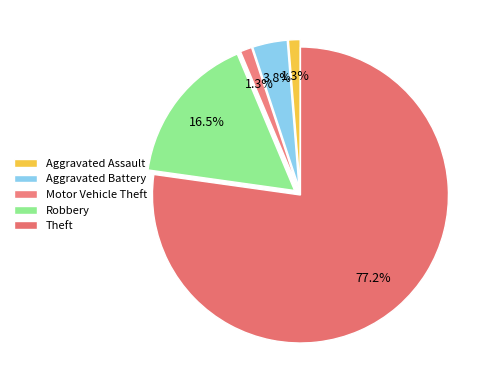

Which category has the smallest portion of the pie?

Aggravated Assault